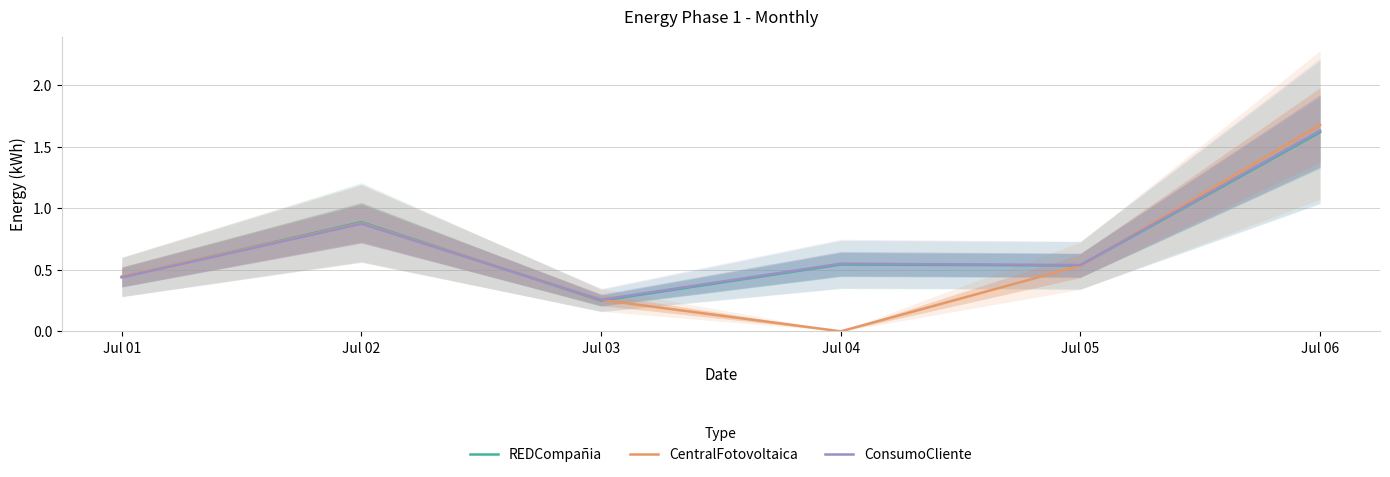

Reading left to right, extract all data points from this chart.

REDCompañia: 0.4	0.9	0.2	0.5	0.5	1.6
CentralFotovoltaica: 0.4	0.9	0.3	0.0	0.5	1.7
ConsumoCliente: 0.4	0.9	0.3	0.6	0.5	1.6